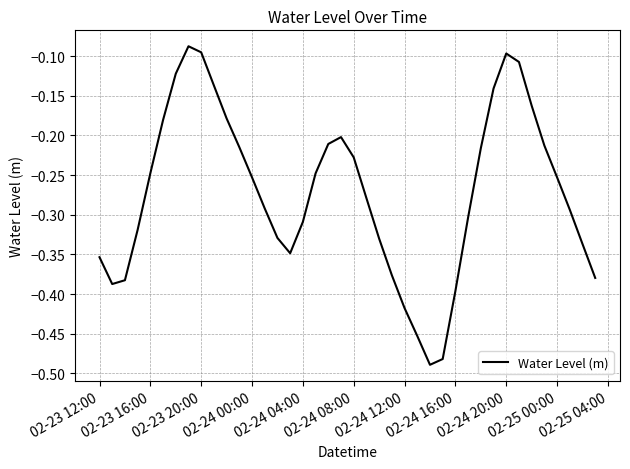

What is the difference between the maximum and minimum values?

0.4